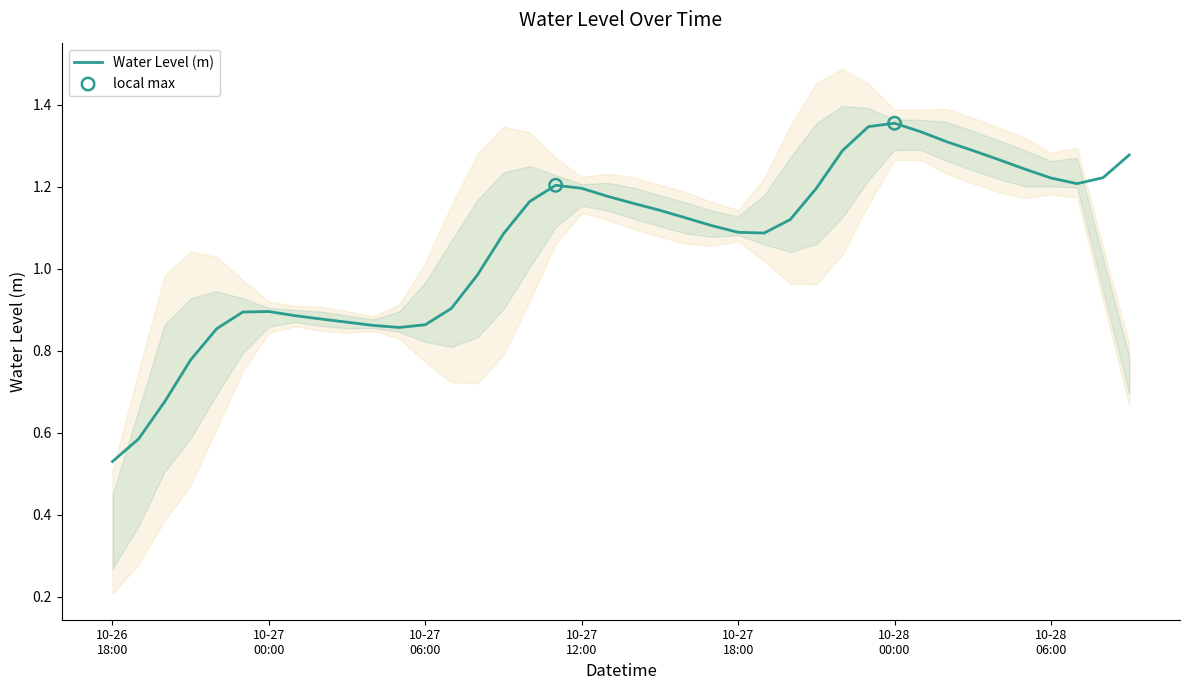

What is the ratio of the value at 2024-10-26 23:00 to the value at 2024-10-27 11:00?

0.7